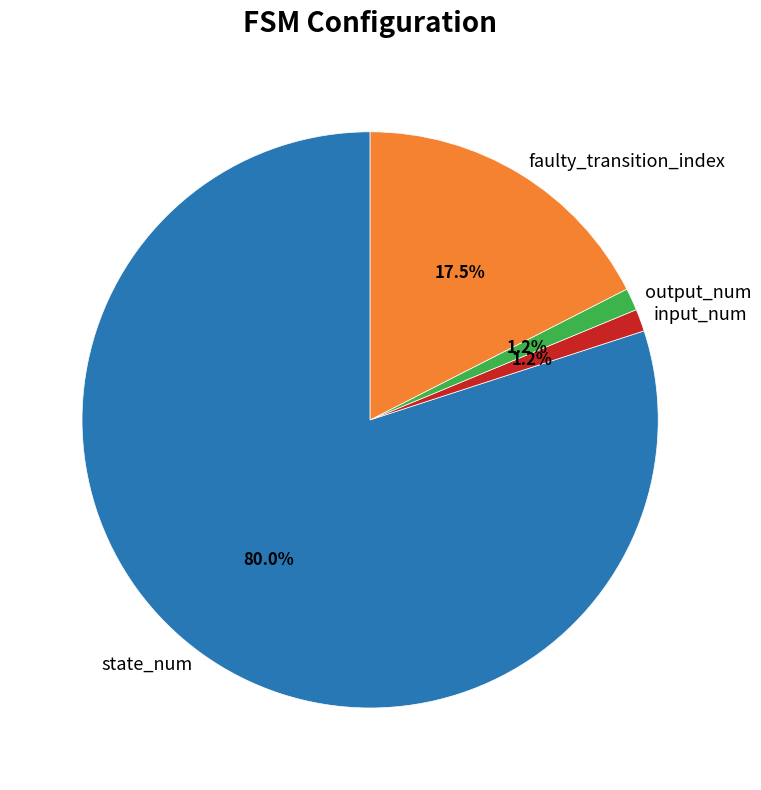

Between faulty_transition_index and state_num, which is larger?

state_num